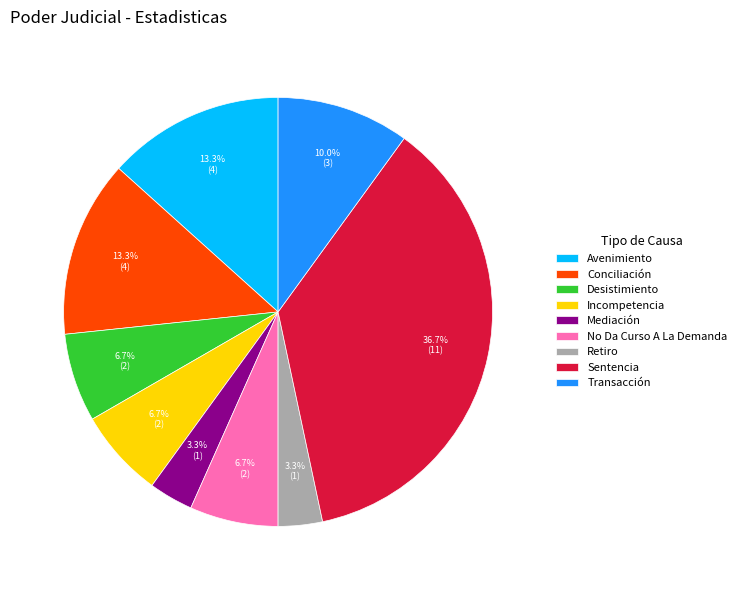

What percentage do Incompetencia and Retiro together represent?

10.0%